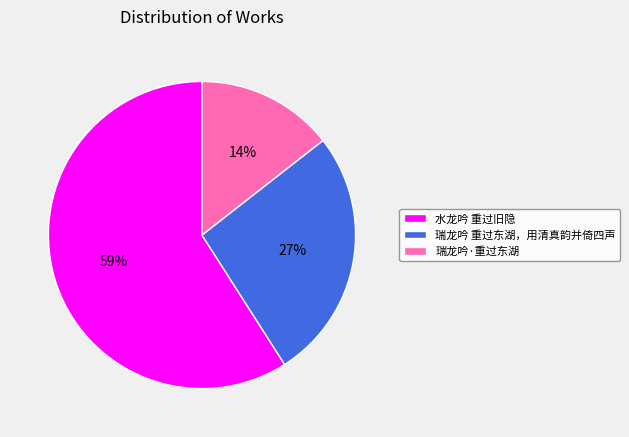

Rank the categories by value from lowest to highest.

瑞龙吟·重过东湖, 瑞龙吟 重过东湖，用清真韵并倚四声, 水龙吟 重过旧隐